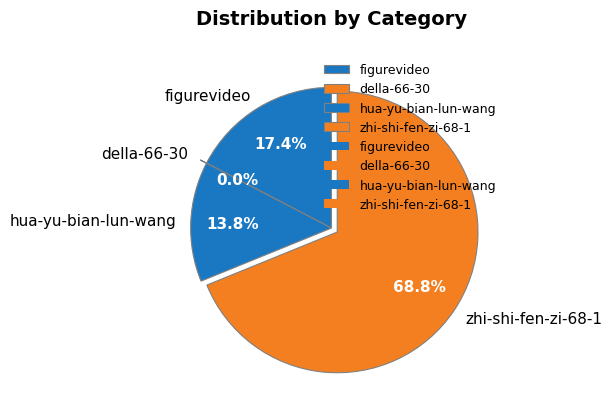

Approximately how many times larger is the value at zhi-shi-fen-zi-68-1 compared to hua-yu-bian-lun-wang?

5.0